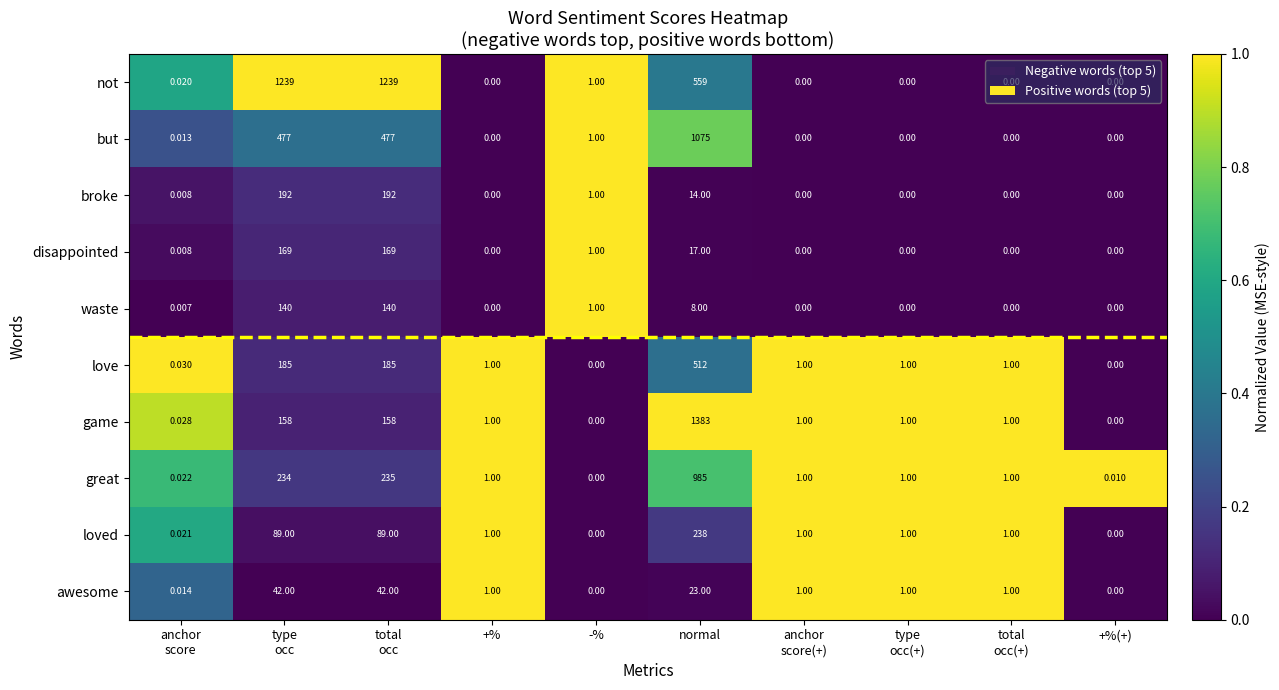

List the series in order of their peak value, highest first.

game, not, but, great, love, loved, broke, disappointed, waste, awesome